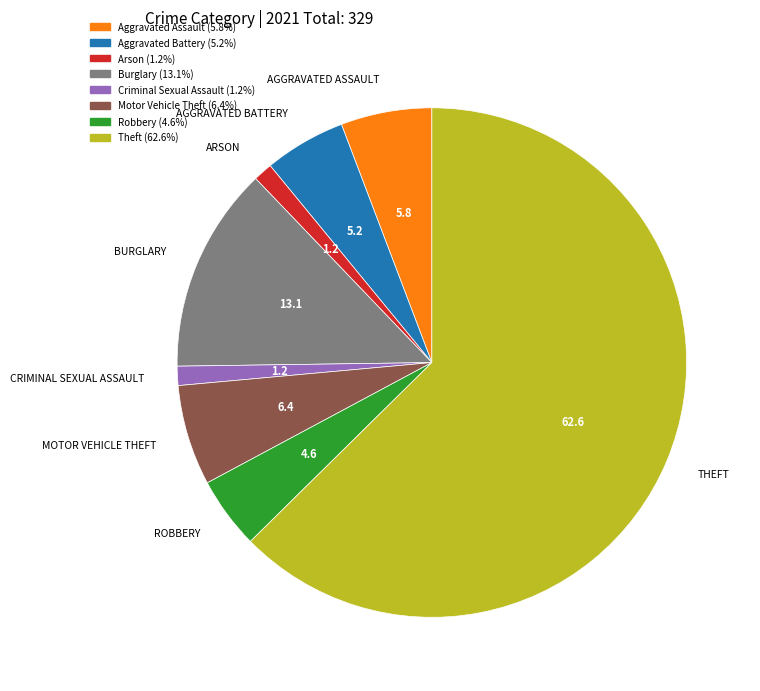

What is the largest slice in the pie chart?

Theft